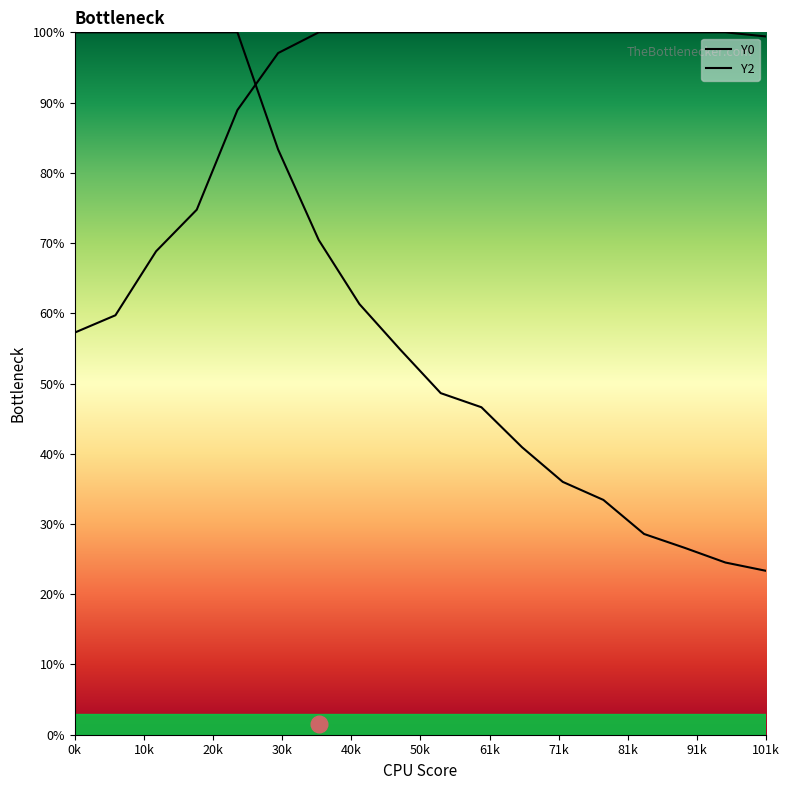

What is the label of the 4th point from the left?

30k